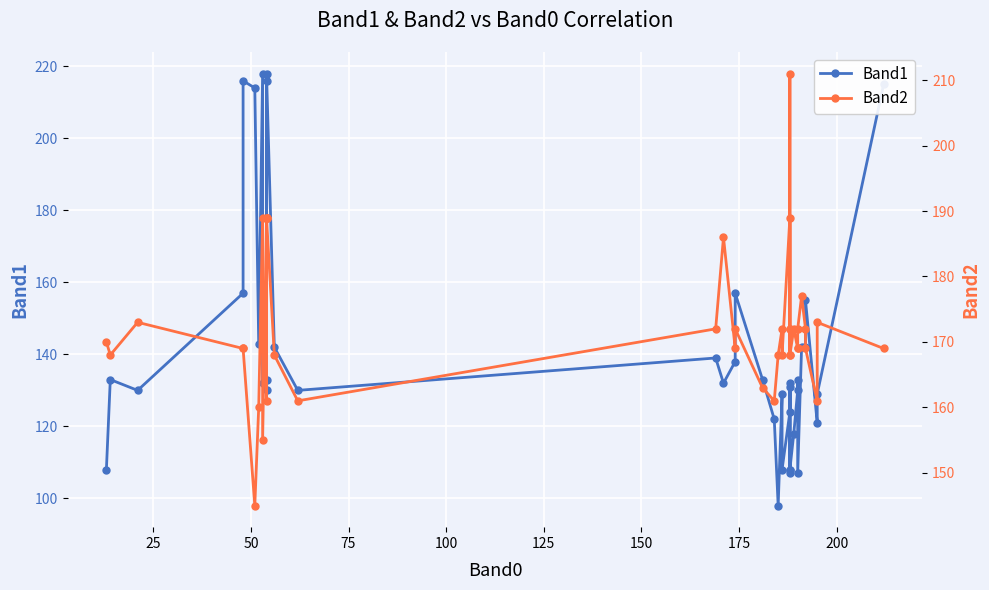

Does the chart display data point markers on the line(s)?

Yes